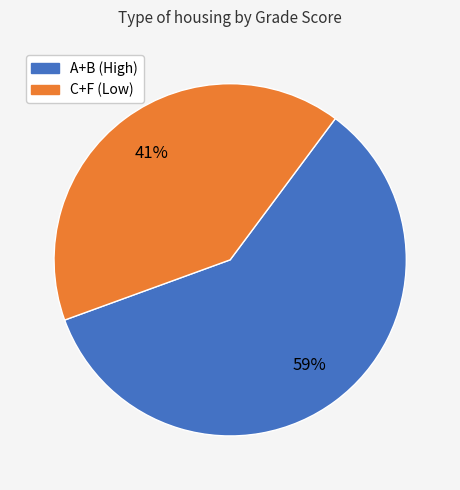

Approximately how many times larger is the value at C+F (Low) compared to A+B (High)?

0.7